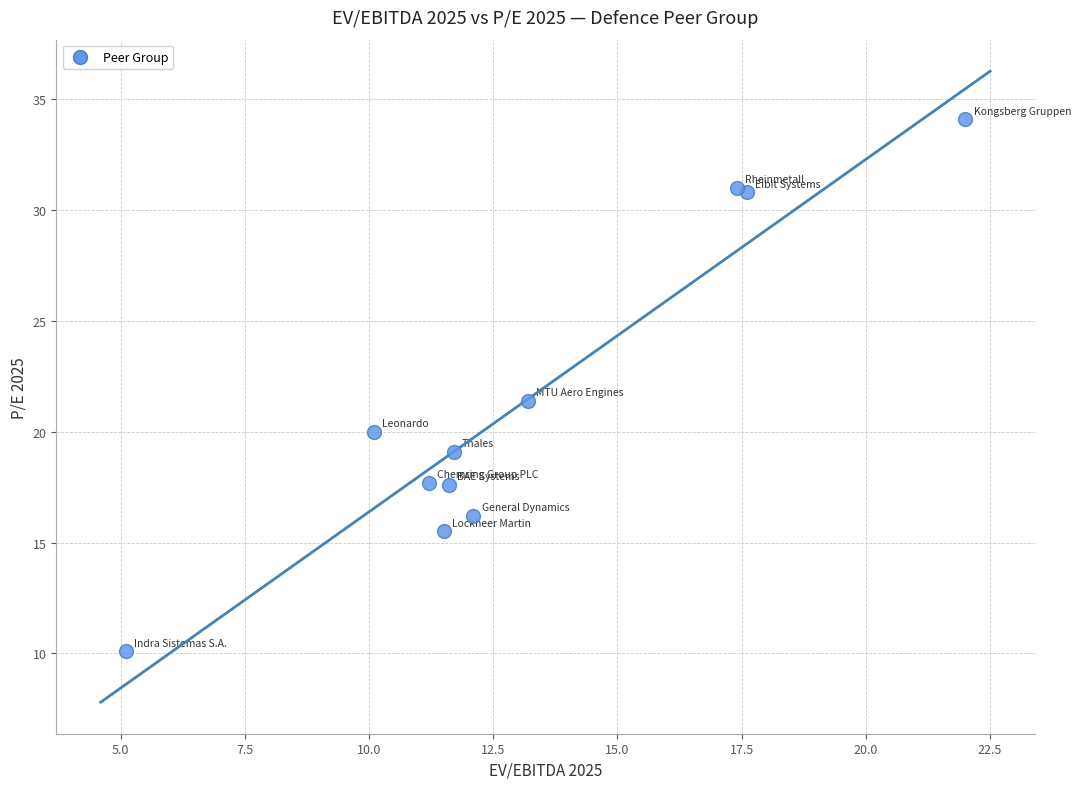

What Y value in the scatter plot is closest to 22?

21.4